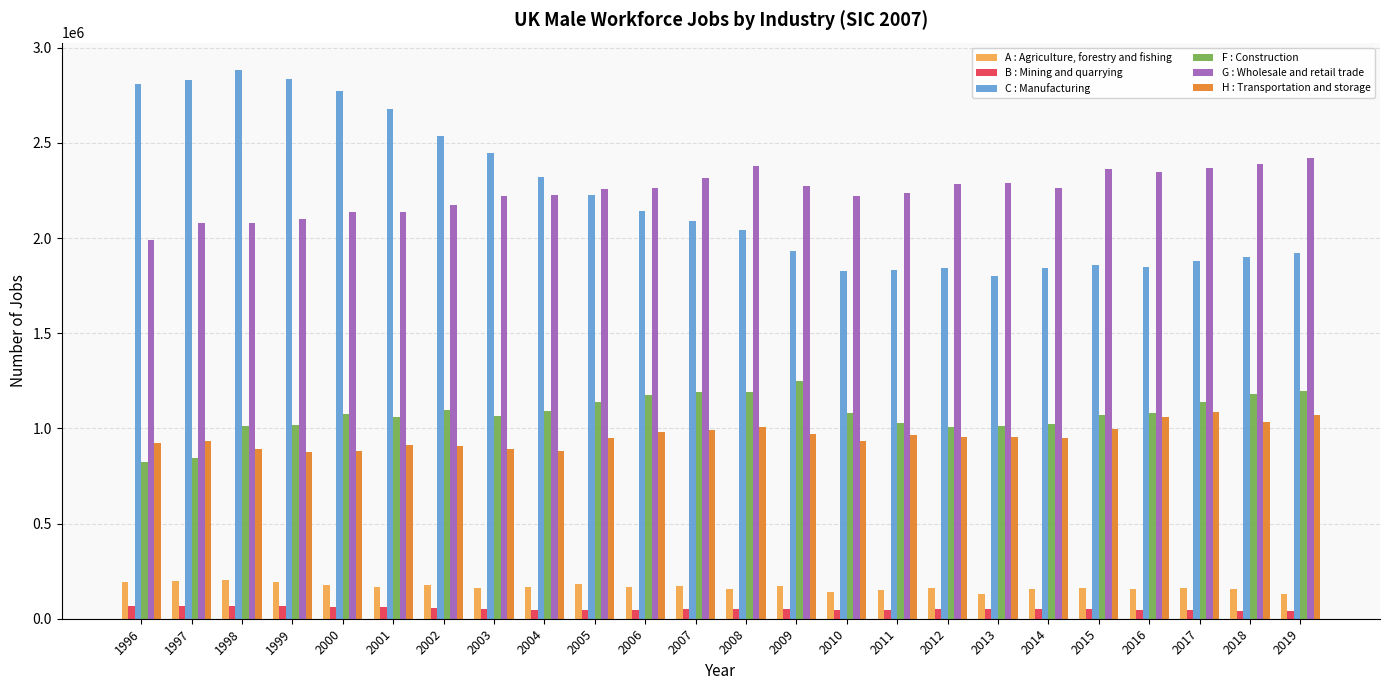

Where does the C : Manufacturing series first go above 2088848?

1996